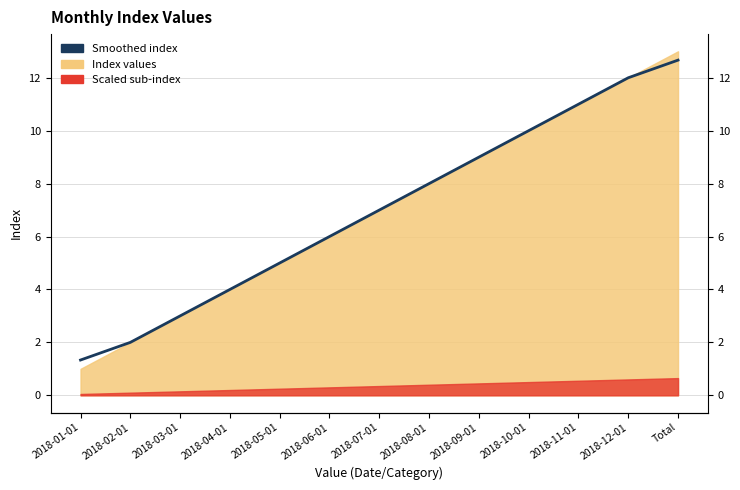

At which label is the value closest to 7?

2018-07-01